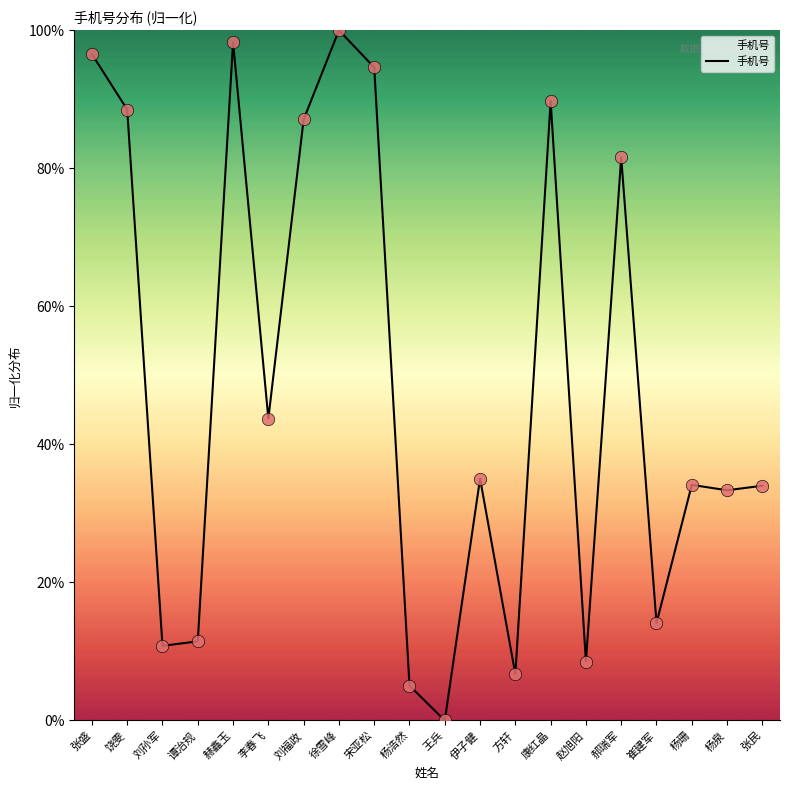

What is the change in value from 赫鑫玉 to 张民?

-64.3